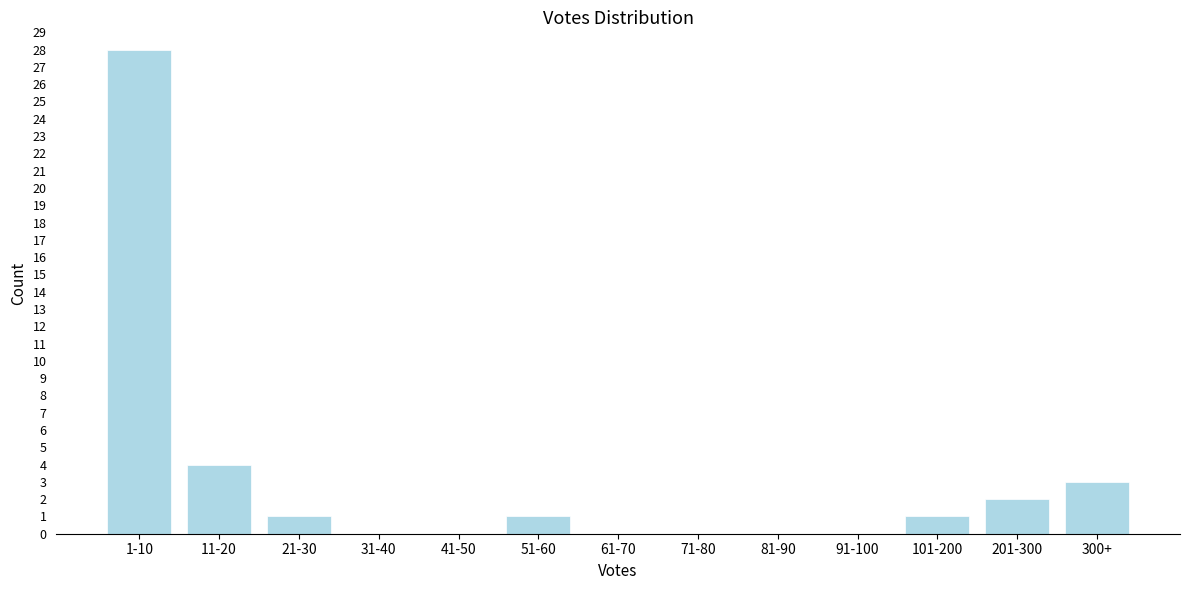

Reading right to left, list all the values displayed in this chart.

300+=3	201-300=2	101-200=1	91-100=0	81-90=0	71-80=0	61-70=0	51-60=1	41-50=0	31-40=0	21-30=1	11-20=4	1-10=28